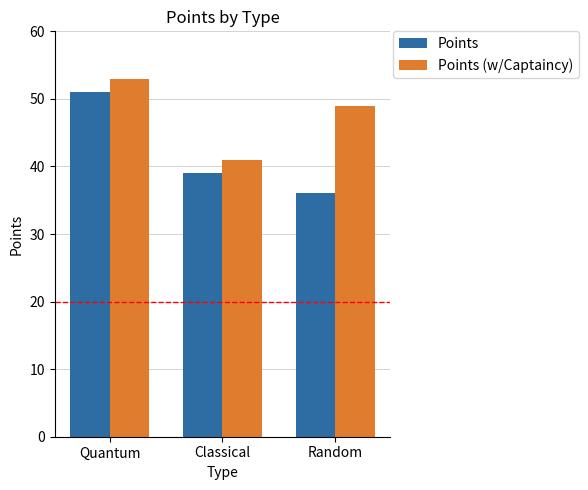

True or false: Points (w/Captaincy) has a value of 25 at Classical.

False